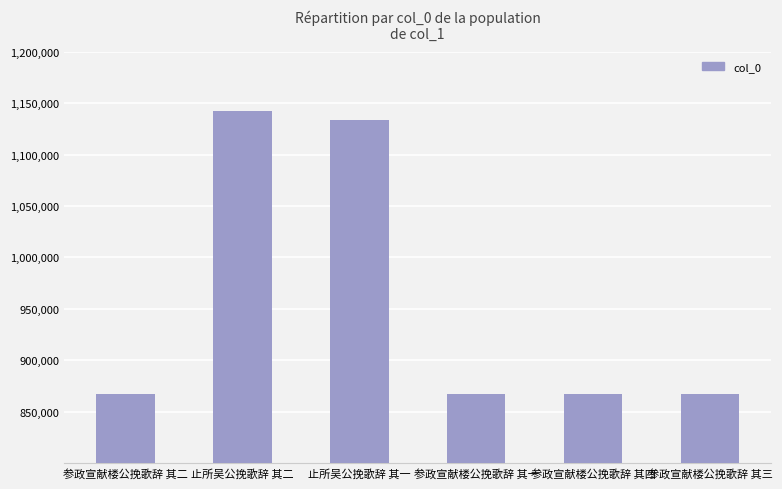

What is the difference between the maximum and minimum values?

274374